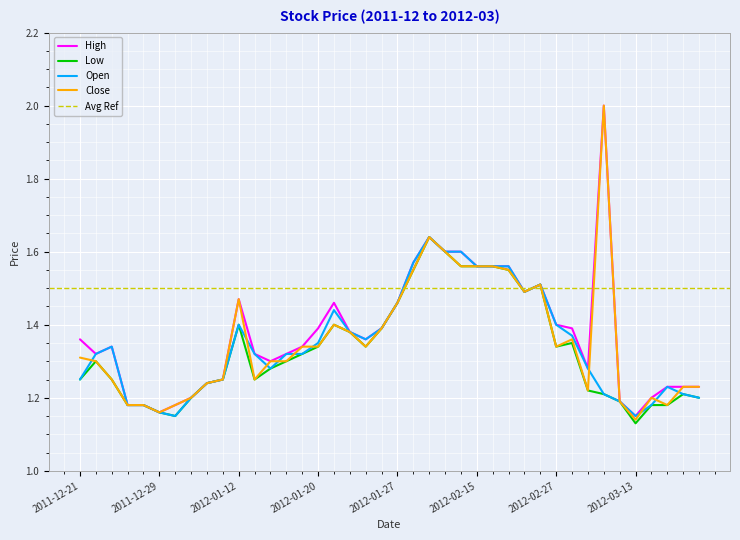

Does the chart display data point markers on the line(s)?

No